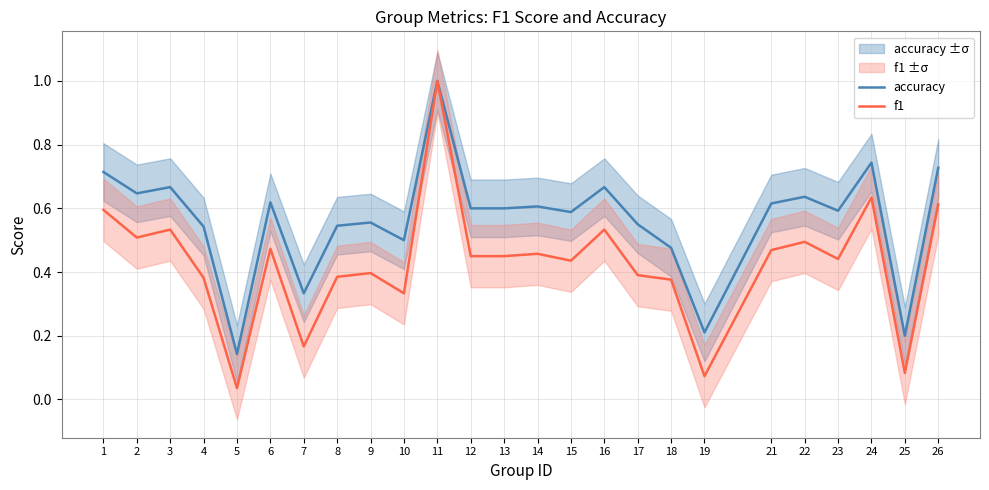

True or false: accuracy has a value of 0.3 at 4.

False